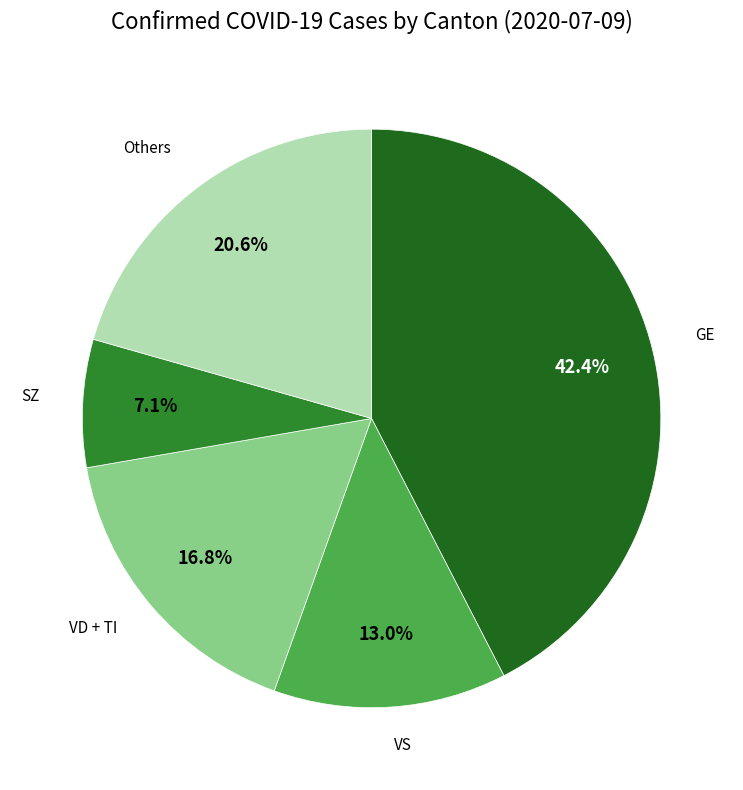

Is there a majority slice in this chart?

No